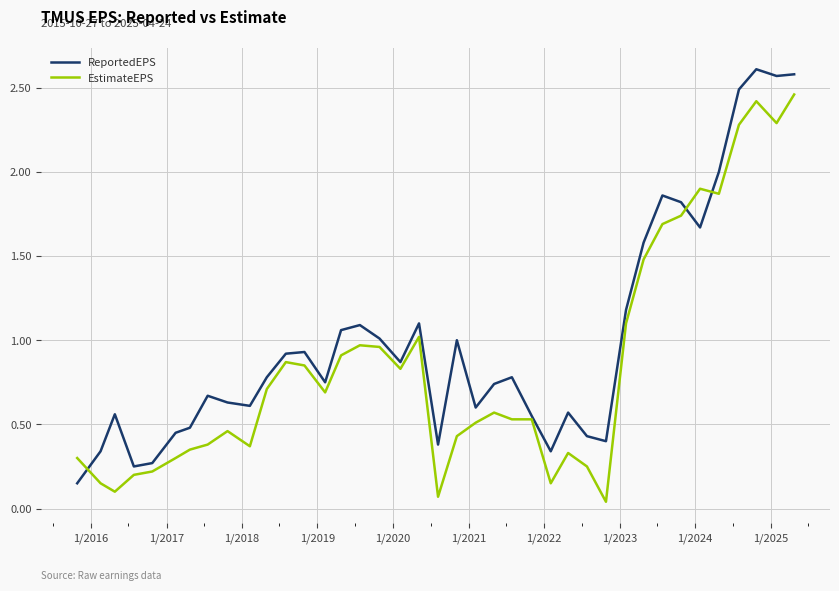

Rank the series by their average value, from highest to lowest.

ReportedEPS, EstimateEPS